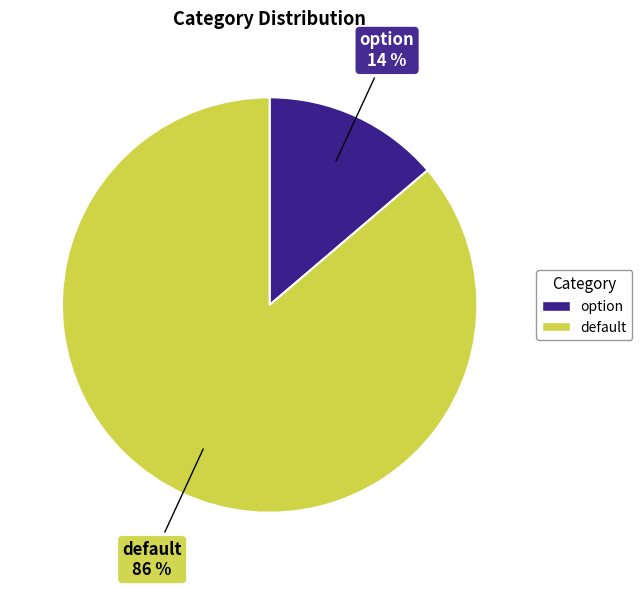

Which category has the smallest portion of the pie?

option